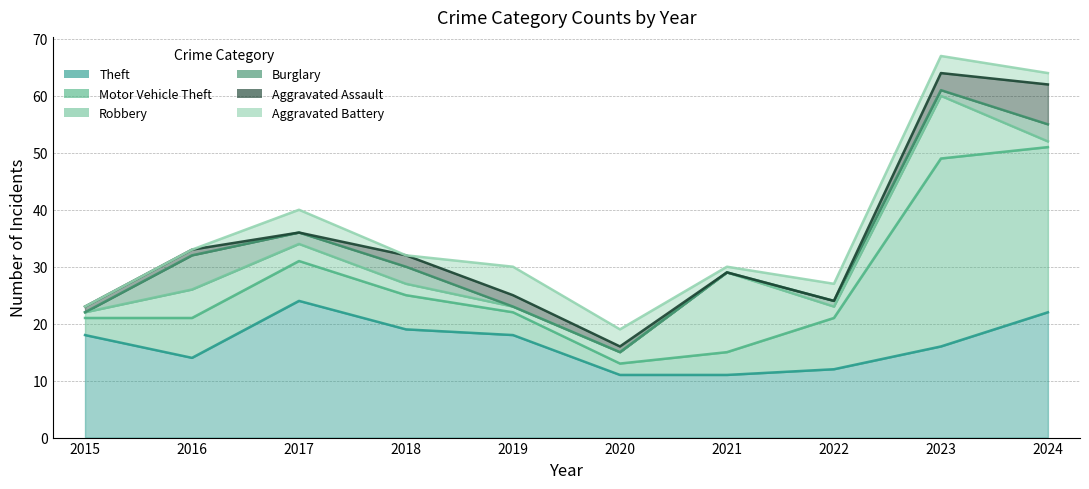

What is the sum of the Aggravated Assault values at 2015 and 2019?

3